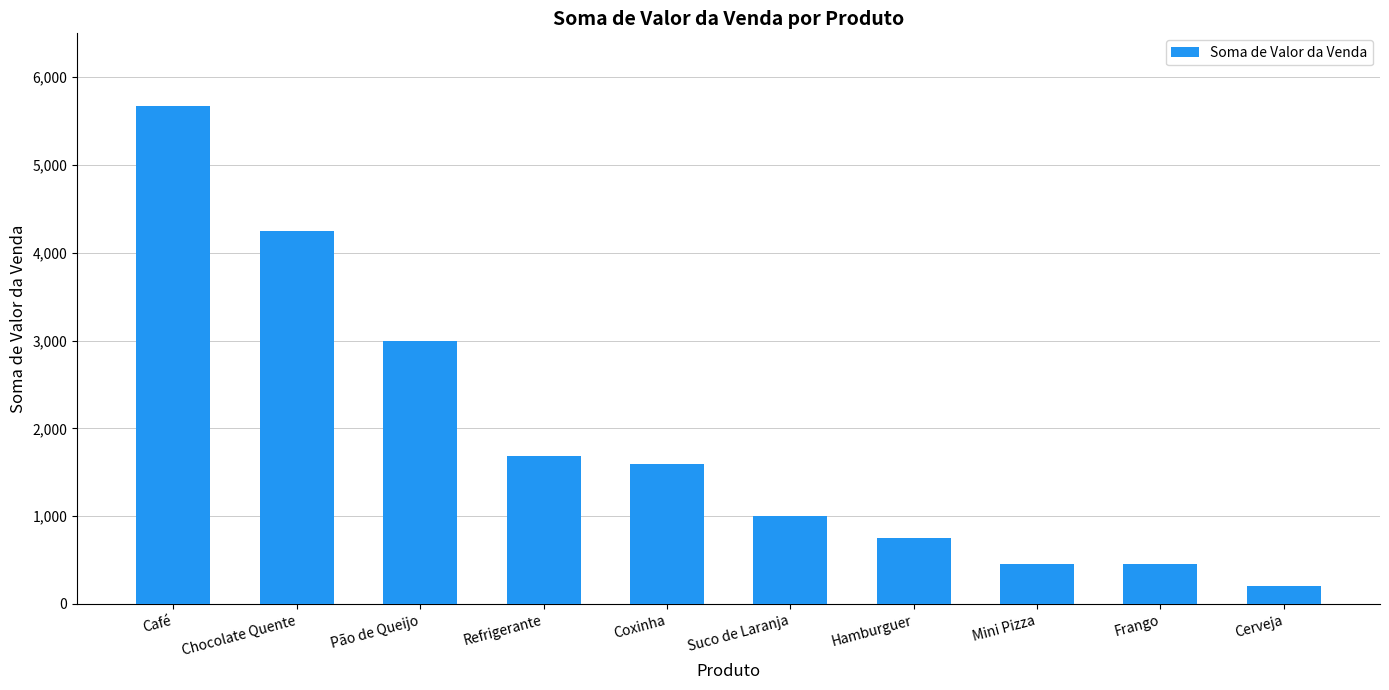

What is the sum of all values?

19042.5